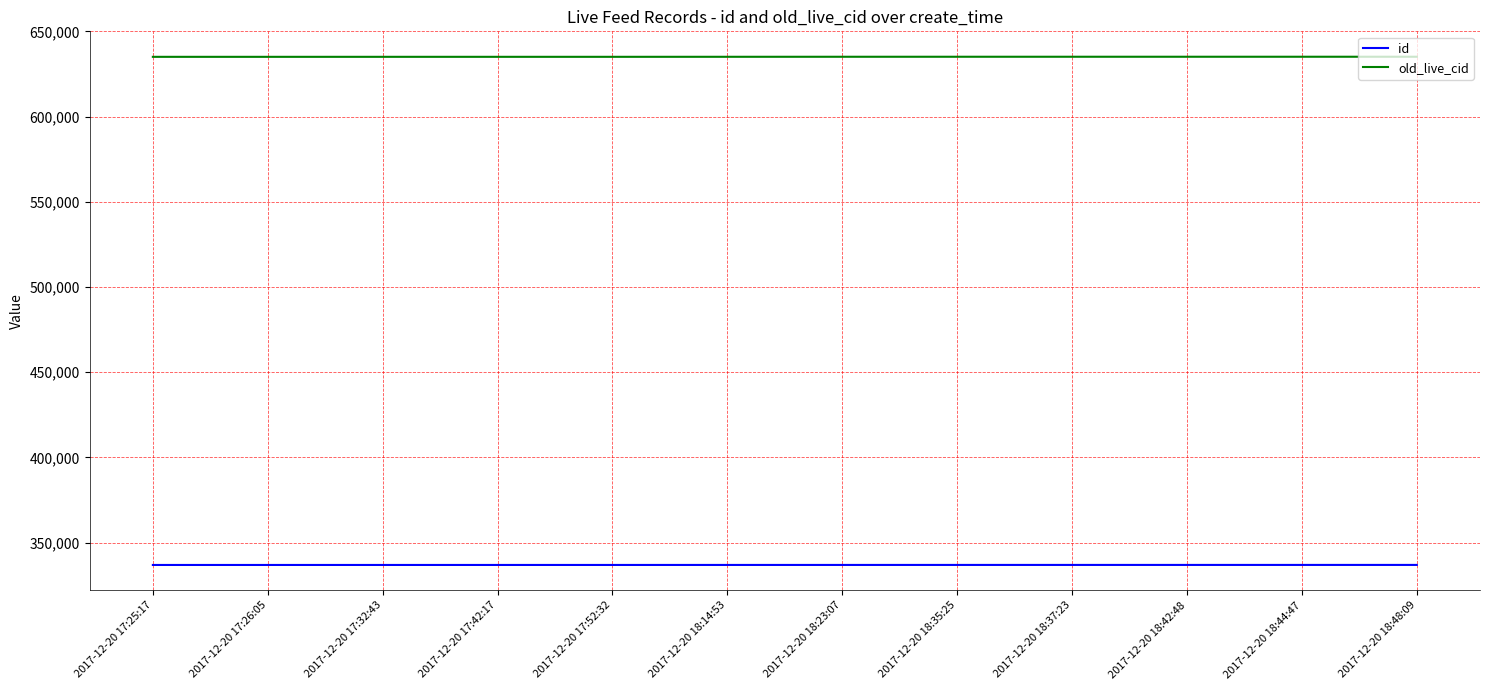

What is the difference between the maximum and minimum values in the id series?

26